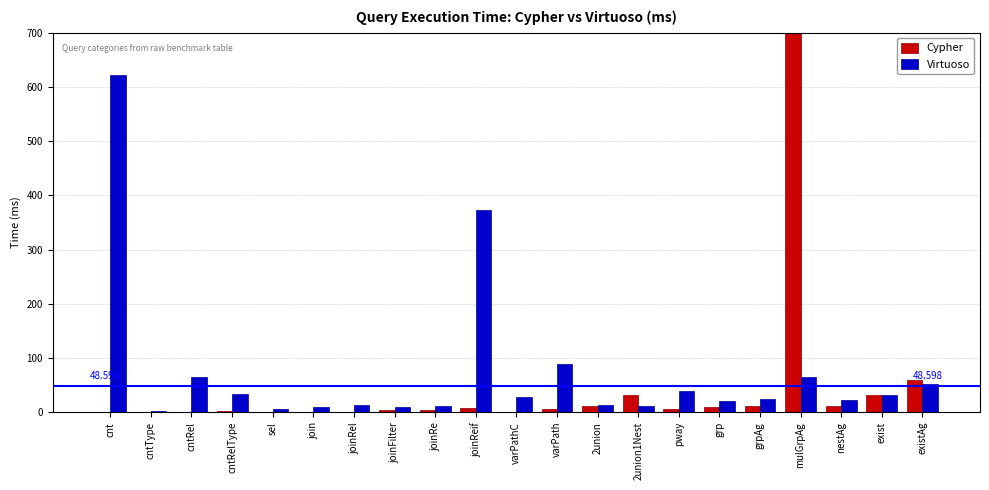

Between 2union1Nest and joinReif, which is larger?

2union1Nest